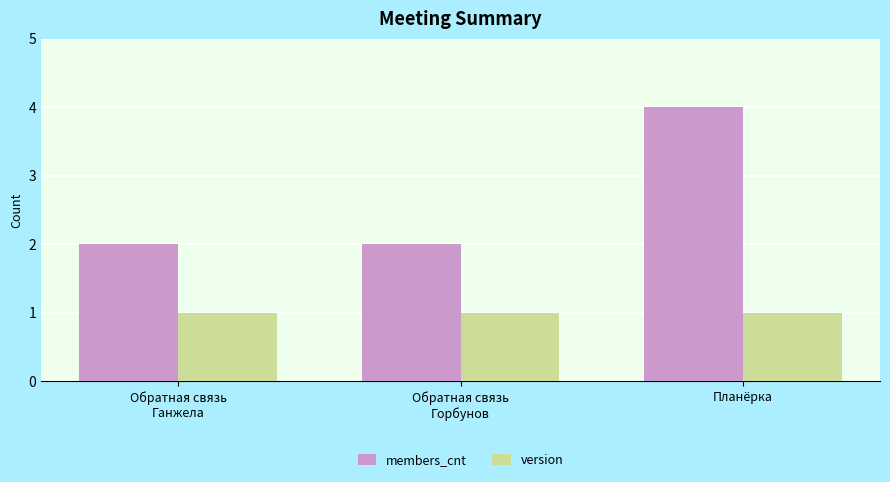

Which series has the largest total across all categories?

members_cnt